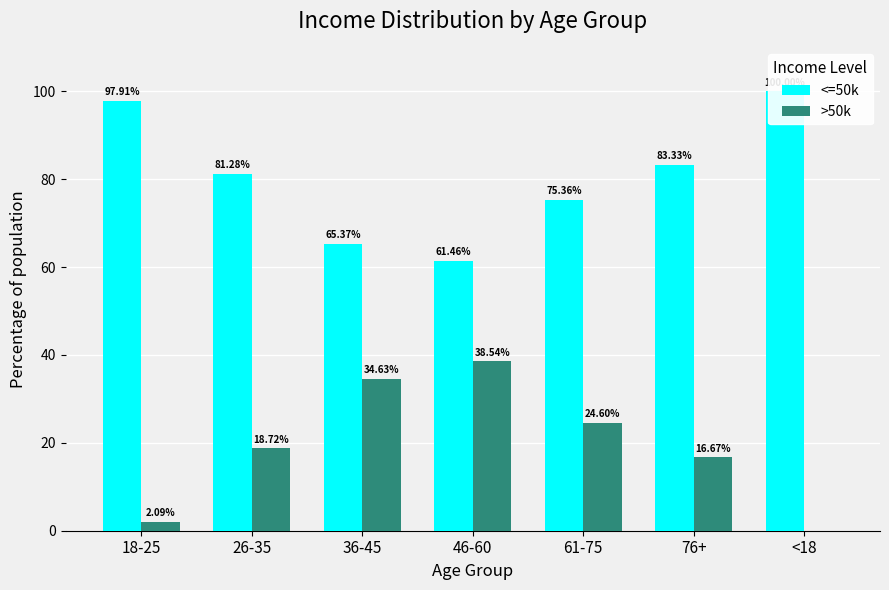

Reading left to right, extract all data points from this chart.

<=50k: 18-25=97.9	26-35=81.3	36-45=65.4	46-60=61.5	61-75=75.4	76+=83.3	<18=100.0
>50k: 18-25=2.1	26-35=18.7	36-45=34.6	46-60=38.5	61-75=24.6	76+=16.7	<18=0.0